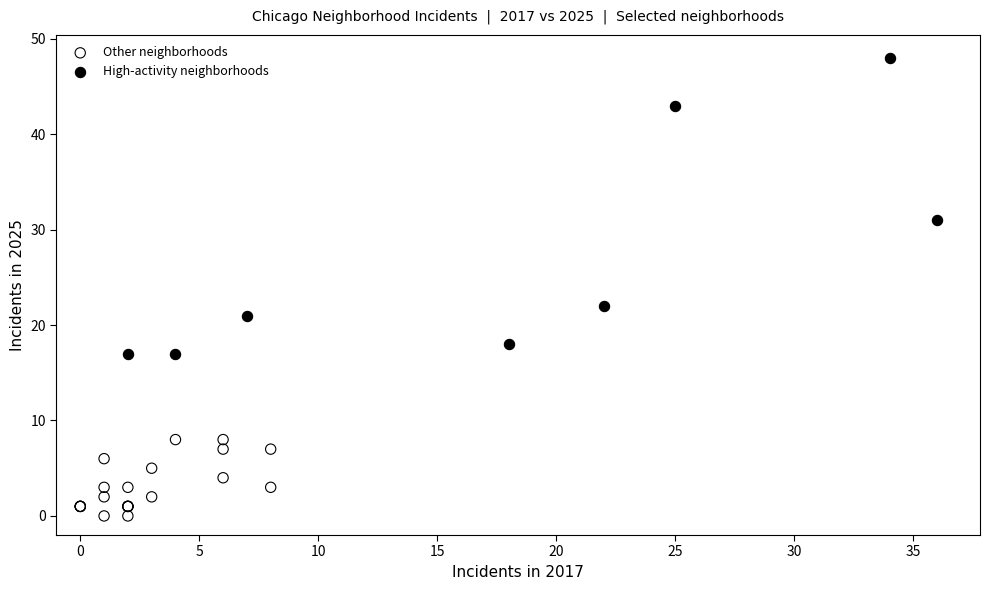

Which series reaches the minimum Y coordinate?

Other neighborhoods